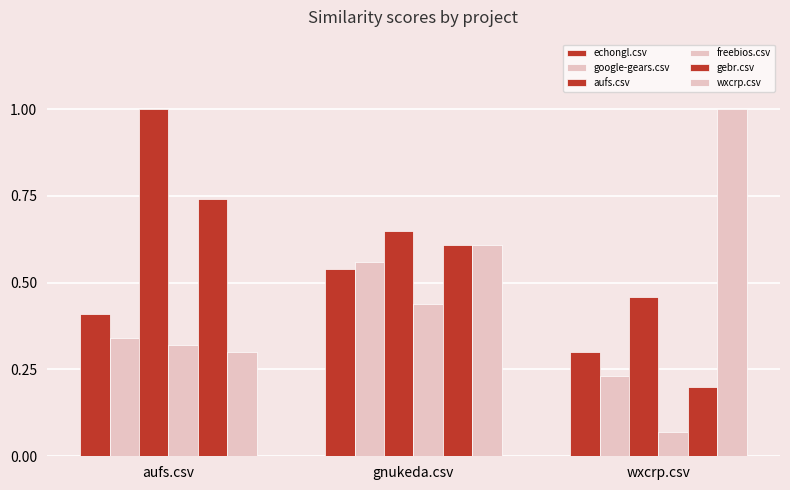

Reading left to right, list all the values displayed in this chart.

echongl.csv: 0.4	0.5	0.3
google-gears.csv: 0.3	0.6	0.2
aufs.csv: 1.0	0.7	0.5
freebios.csv: 0.3	0.4	0.1
gebr.csv: 0.7	0.6	0.2
wxcrp.csv: 0.3	0.6	1.0